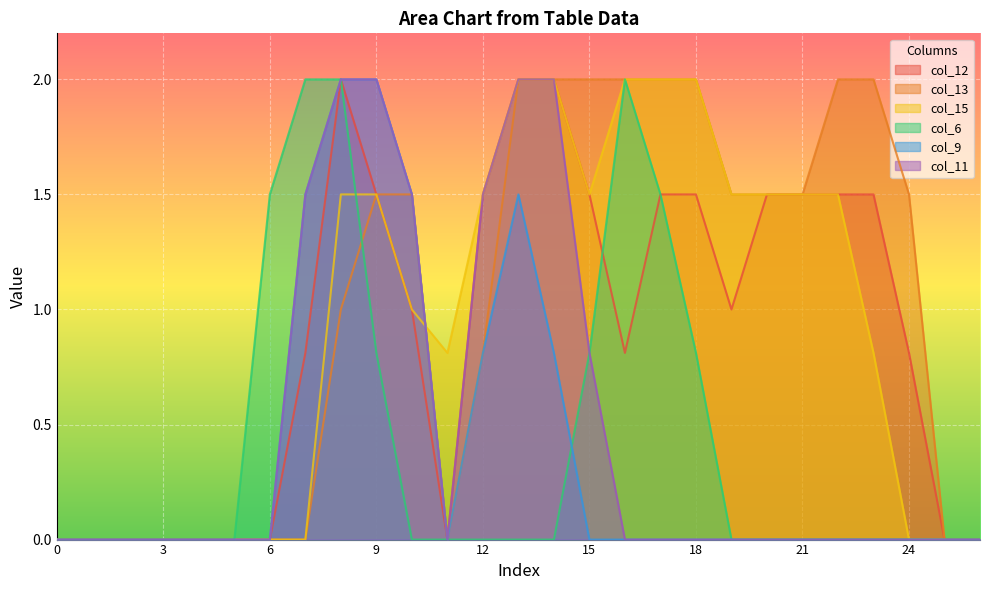

After their last crossing, which series has the higher values: col_15 or col_6?

col_15